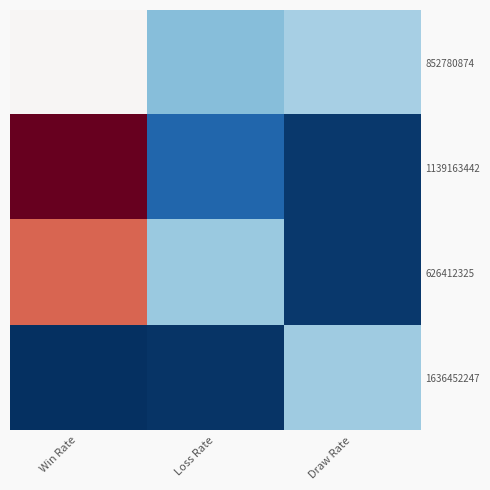

Which series has the largest range (max minus min)?

1139163442